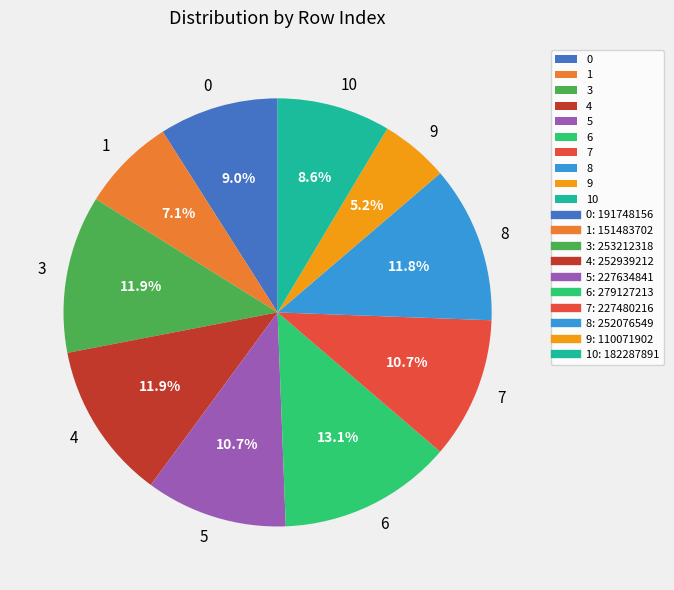

Which category has the biggest portion of the pie?

6